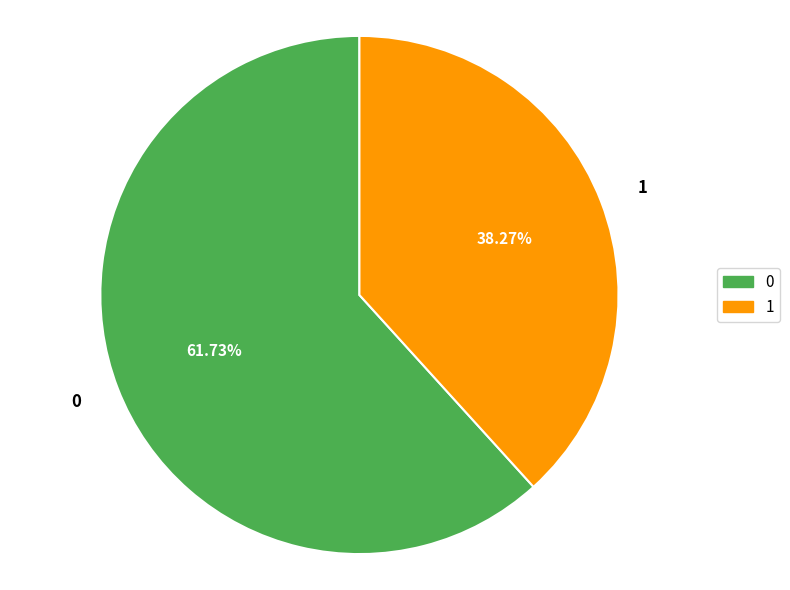

To the nearest percent, what is the difference between the 0 and 1 slice percentages?

23%